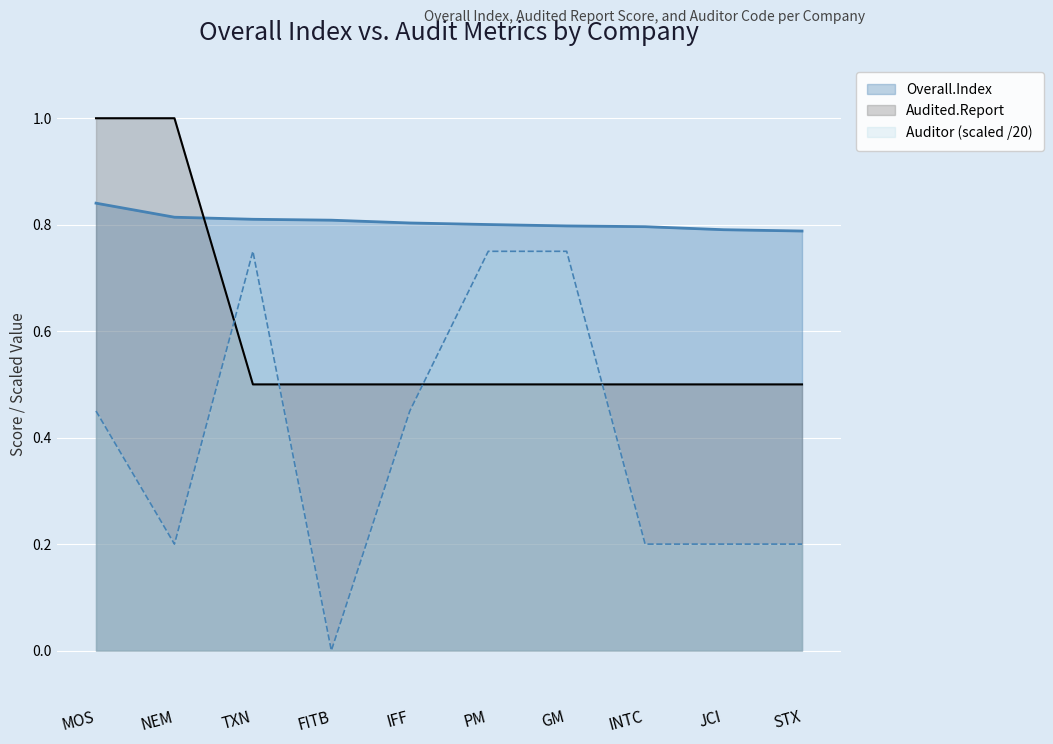

What is the label of the 7th point from the right?

FITB